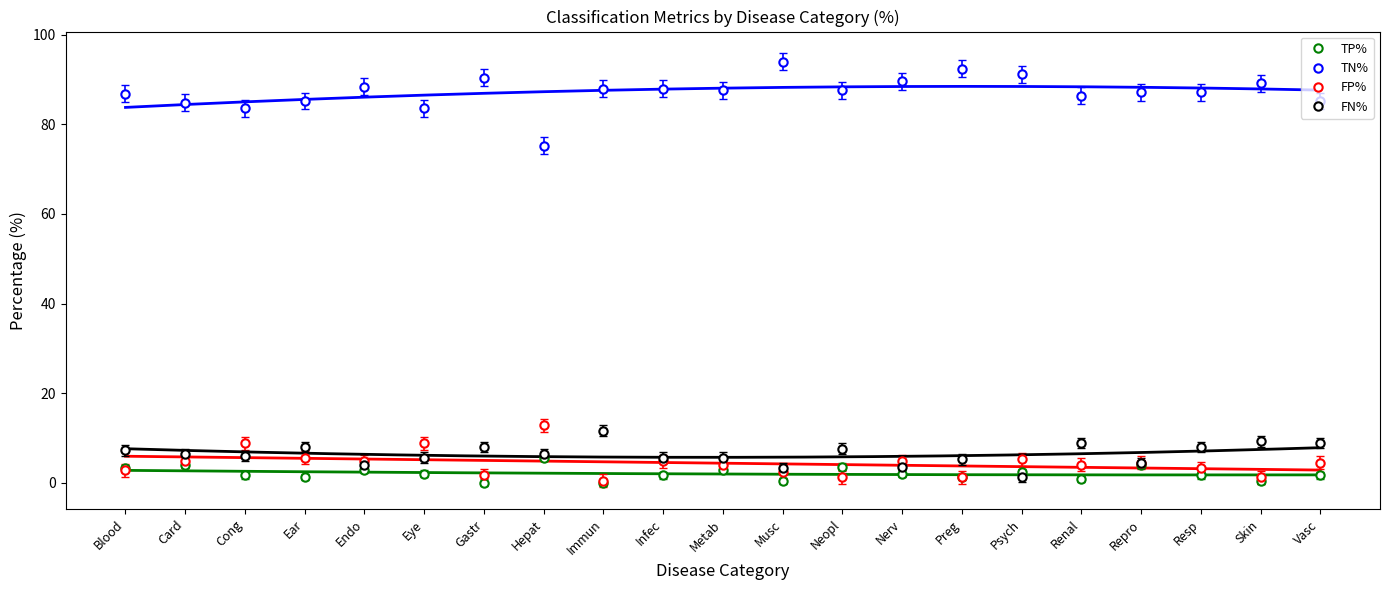

Reading right to left, extract all data points from this chart.

TP%: Vasc=1.6	Skin=0.4	Resp=1.6	Repro=4.0	Renal=0.8	Psych=2.4	Preg=1.2	Nerv=2.0	Neopl=3.6	Musc=0.4	Metab=2.8	Infec=1.6	Immun=0.0	Hepat=5.6	Gastr=0.0	Eye=2.0	Endo=2.8	Ear=1.2	Cong=1.6	Card=4.0	Blood=3.2
TN%: Vasc=85.2	Skin=89.2	Resp=87.2	Repro=87.2	Renal=86.4	Psych=91.2	Preg=92.4	Nerv=89.6	Neopl=87.6	Musc=94.0	Metab=87.6	Infec=88.0	Immun=88.0	Hepat=75.2	Gastr=90.4	Eye=83.6	Endo=88.4	Ear=85.2	Cong=83.6	Card=84.8	Blood=86.8
FP%: Vasc=4.4	Skin=1.2	Resp=3.2	Repro=4.4	Renal=4.0	Psych=5.2	Preg=1.2	Nerv=4.8	Neopl=1.2	Musc=2.4	Metab=4.0	Infec=4.8	Immun=0.4	Hepat=12.8	Gastr=1.6	Eye=8.8	Endo=4.8	Ear=5.6	Cong=8.8	Card=4.8	Blood=2.8
FN%: Vasc=8.8	Skin=9.2	Resp=8.0	Repro=4.4	Renal=8.8	Psych=1.2	Preg=5.2	Nerv=3.6	Neopl=7.6	Musc=3.2	Metab=5.6	Infec=5.6	Immun=11.6	Hepat=6.4	Gastr=8.0	Eye=5.6	Endo=4.0	Ear=8.0	Cong=6.0	Card=6.4	Blood=7.2